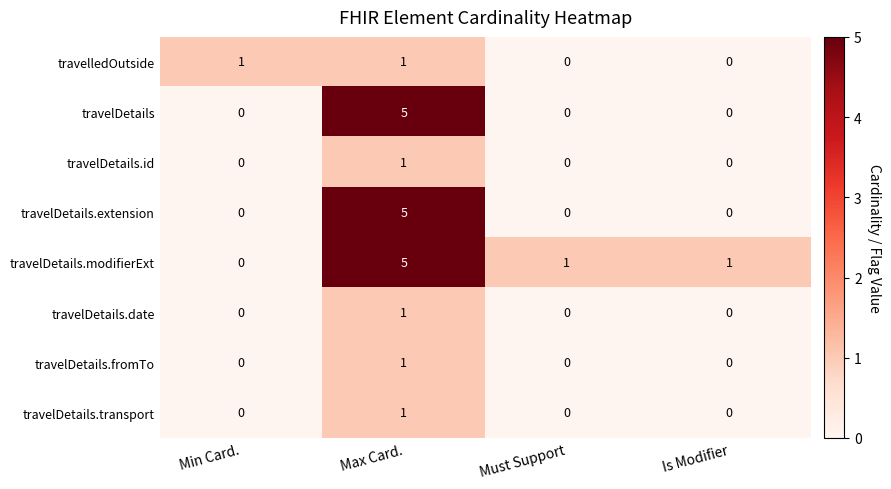

At which category is the sum across all series the highest?

Max Card.